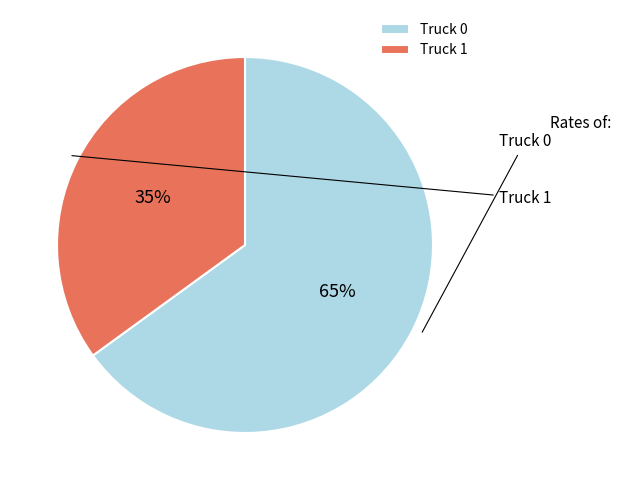

Rank the categories by value from lowest to highest.

Truck 1, Truck 0